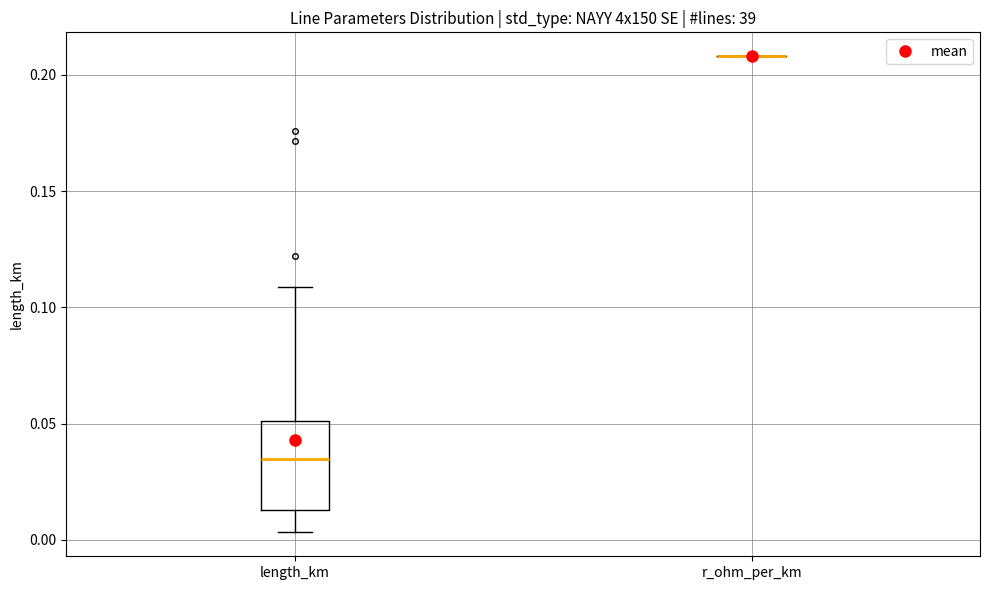

Where is the upper edge of the box for length_km on the y-axis? The values are not printed on the chart, so give them approximately, as read against the axis.

0.050